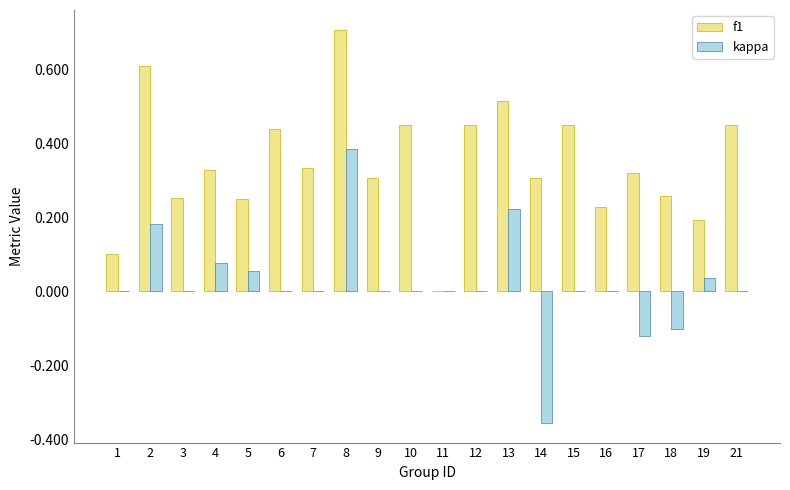

Is it true that kappa equals -0.4 at 11?

False